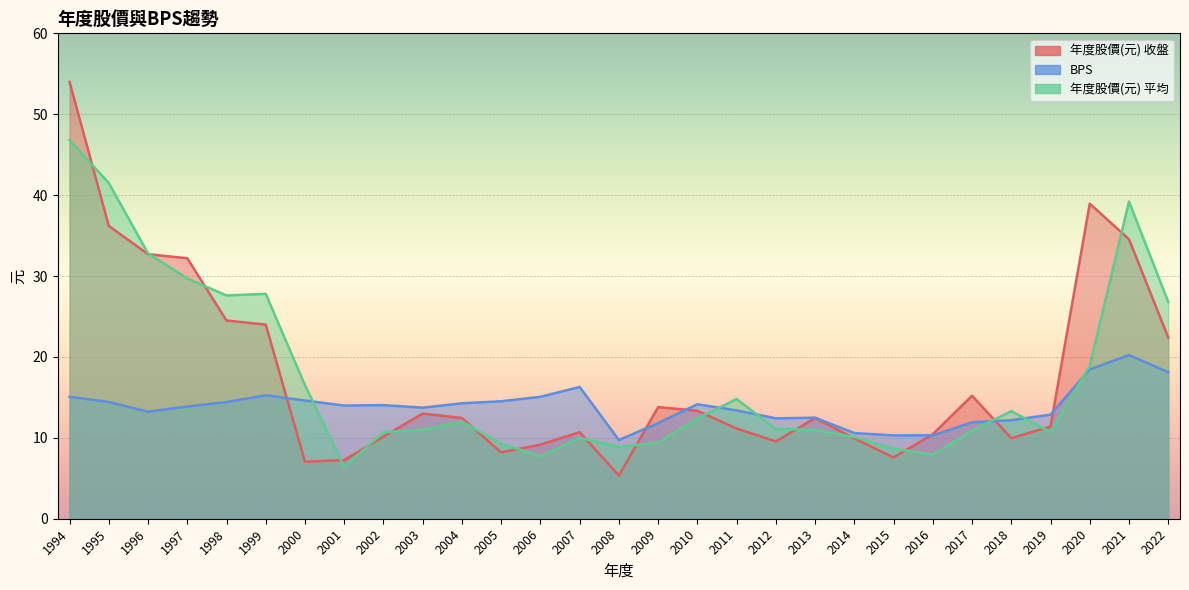

Reading left to right, extract all data points from this chart.

年度股價(元) 收盤: 54.0	36.2	32.7	32.2	24.5	24.0	7.0	7.2	10.2	13.0	12.4	8.2	9.2	10.7	5.3	13.8	13.3	11.2	9.6	12.4	9.9	7.6	10.4	15.2	10.0	11.4	39.0	34.5	22.4
BPS: 15.1	14.4	13.2	13.9	14.4	15.3	14.6	14.0	14.0	13.7	14.3	14.5	15.1	16.3	9.7	11.8	14.2	13.4	12.4	12.5	10.6	10.3	10.3	11.9	12.2	12.9	18.5	20.2	18.1
年度股價(元) 平均: 46.8	41.5	32.8	29.7	27.6	27.8	16.5	6.4	10.7	11.0	12.0	9.3	7.7	10.0	8.9	9.4	12.4	14.8	11.1	11.0	10.1	8.7	7.9	10.9	13.3	10.7	18.9	39.2	26.8